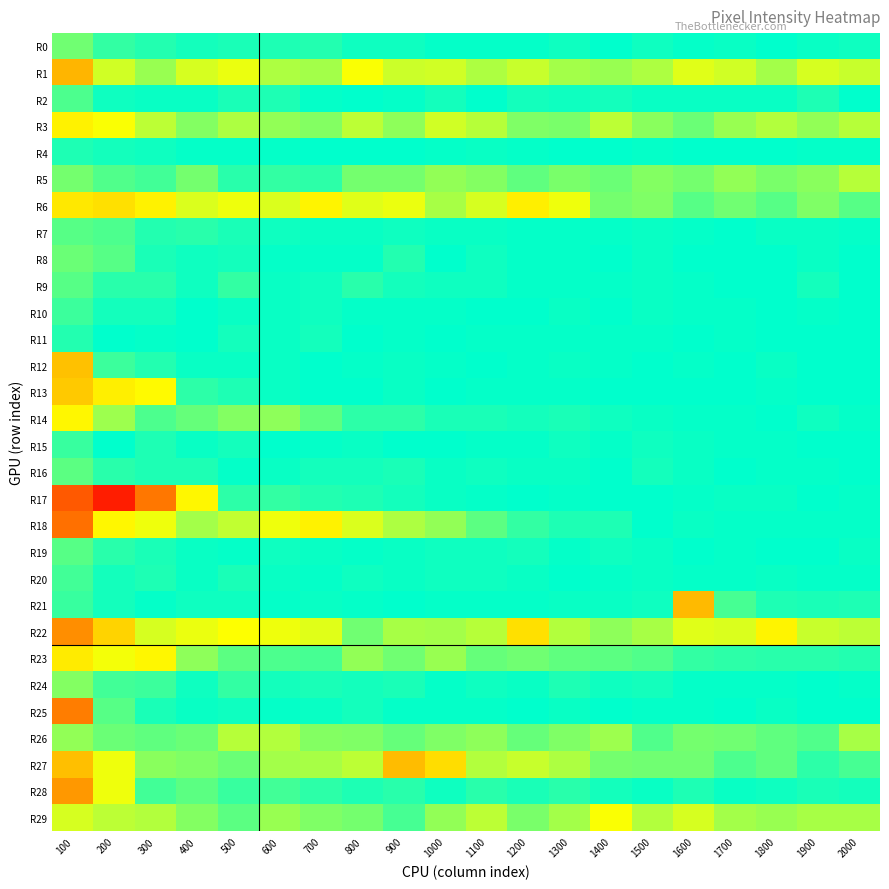

Reading left to right, transcribe all the data shown in this chart.

R0: 100=228	200=240	300=243	400=246	500=245	600=244	700=243	800=247	900=247	1000=249	1100=249	1200=249	1300=247	1400=250	1500=247	1600=249	1700=248	1800=250	1900=248	2000=247
R1: 100=171	200=209	300=220	400=208	500=204	600=216	700=218	800=201	900=210	1000=209	1100=216	1200=211	1300=218	1400=220	1500=216	1600=206	1700=209	1800=218	1900=208	2000=211
R2: 100=235	200=247	300=248	400=248	500=245	600=244	700=249	800=250	900=249	1000=246	1100=250	1200=246	1300=247	1400=246	1500=248	1600=248	1700=248	1800=248	1900=244	2000=250
R3: 100=195	200=201	300=213	400=224	500=216	600=221	700=224	800=213	900=222	1000=209	1100=214	1200=225	1300=226	1400=213	1500=223	1600=229	1700=220	1800=215	1900=221	2000=214
R4: 100=244	200=246	300=247	400=249	500=249	600=249	700=250	800=250	900=250	1000=249	1100=248	1200=249	1300=250	1400=250	1500=249	1600=250	1700=250	1800=250	1900=249	2000=249
R5: 100=227	200=234	300=237	400=227	500=242	600=240	700=241	800=227	900=227	1000=221	1100=224	1200=231	1300=226	1400=229	1500=224	1600=227	1700=221	1800=226	1900=223	2000=214
R6: 100=191	200=188	300=195	400=207	500=203	600=207	700=196	800=206	900=204	1000=217	1100=208	1200=194	1300=203	1400=227	1500=225	1600=233	1700=228	1800=233	1900=225	2000=233
R7: 100=233	200=235	300=243	400=242	500=245	600=247	700=248	800=248	900=247	1000=248	1100=248	1200=249	1300=249	1400=249	1500=248	1600=249	1700=250	1800=248	1900=248	2000=249
R8: 100=229	200=233	300=245	400=247	500=246	600=249	700=249	800=249	900=243	1000=250	1100=247	1200=249	1300=249	1400=250	1500=248	1600=250	1700=250	1800=250	1900=248	2000=250
R9: 100=233	200=242	300=242	400=247	500=240	600=248	700=247	800=242	900=246	1000=247	1100=247	1200=249	1300=249	1400=249	1500=248	1600=249	1700=250	1800=250	1900=246	2000=250
R10: 100=238	200=246	300=246	400=250	500=248	600=248	700=247	800=249	900=249	1000=249	1100=250	1200=250	1300=248	1400=250	1500=248	1600=249	1700=249	1800=250	1900=249	2000=250
R11: 100=243	200=250	300=249	400=250	500=246	600=248	700=246	800=250	900=249	1000=250	1100=249	1200=249	1300=249	1400=249	1500=249	1600=250	1700=249	1800=250	1900=250	2000=250
R12: 100=176	200=238	300=243	400=248	500=248	600=248	700=250	800=249	900=248	1000=249	1100=250	1200=249	1300=248	1400=249	1500=250	1600=249	1700=250	1800=248	1900=250	2000=250
R13: 100=179	200=194	300=198	400=241	500=244	600=248	700=250	800=250	900=248	1000=250	1100=249	1200=249	1300=249	1400=250	1500=250	1600=250	1700=250	1800=249	1900=250	2000=250
R14: 100=197	200=219	300=235	400=230	500=224	600=222	700=231	800=241	900=241	1000=245	1100=245	1200=246	1300=245	1400=247	1500=248	1600=249	1700=249	1800=250	1900=247	2000=249
R15: 100=239	200=250	300=244	400=248	500=246	600=250	700=249	800=248	900=250	1000=250	1100=249	1200=249	1300=247	1400=249	1500=247	1600=248	1700=249	1800=249	1900=250	2000=250
R16: 100=232	200=242	300=244	400=244	500=249	600=248	700=246	800=246	900=245	1000=248	1100=247	1200=248	1300=248	1400=250	1500=246	1600=248	1700=250	1800=249	1900=249	2000=250
R17: 100=135	200=112	300=147	400=197	500=241	600=240	700=243	800=244	900=246	1000=248	1100=249	1200=250	1300=249	1400=250	1500=250	1600=249	1700=248	1800=248	1900=250	2000=249
R18: 100=144	200=197	300=203	400=218	500=212	600=203	700=195	800=207	900=216	1000=221	1100=232	1200=240	1300=244	1400=244	1500=250	1600=248	1700=249	1800=249	1900=249	2000=249
R19: 100=233	200=242	300=245	400=248	500=249	600=247	700=248	800=249	900=248	1000=247	1100=247	1200=246	1300=249	1400=247	1500=248	1600=250	1700=249	1800=250	1900=250	2000=248
R20: 100=237	200=246	300=244	400=248	500=245	600=248	700=249	800=247	900=248	1000=247	1100=247	1200=248	1300=250	1400=249	1500=248	1600=249	1700=249	1800=248	1900=249	2000=249
R21: 100=239	200=246	300=249	400=247	500=247	600=249	700=248	800=249	900=250	1000=249	1100=249	1200=249	1300=248	1400=248	1500=247	1600=173	1700=236	1800=244	1900=245	2000=244
R22: 100=156	200=183	300=208	400=204	500=200	600=203	700=206	800=228	900=217	1000=218	1100=214	1200=188	1300=215	1400=222	1500=217	1600=206	1700=207	1800=196	1900=211	2000=213
R23: 100=192	200=202	300=197	400=222	500=232	600=235	700=236	800=221	900=228	1000=220	1100=230	1200=228	1300=231	1400=232	1500=234	1600=240	1700=241	1800=242	1900=242	2000=243
R24: 100=224	200=237	300=238	400=247	500=240	600=246	700=245	800=246	900=245	1000=249	1100=247	1200=248	1300=244	1400=247	1500=246	1600=249	1700=249	1800=249	1900=250	2000=249
R25: 100=149	200=233	300=245	400=248	500=247	600=249	700=248	800=246	900=249	1000=249	1100=249	1200=250	1300=248	1400=250	1500=249	1600=249	1700=250	1800=248	1900=250	2000=250
R26: 100=221	200=229	300=231	400=229	500=214	600=215	700=224	800=225	900=230	1000=225	1100=222	1200=230	1300=225	1400=219	1500=234	1600=227	1700=228	1800=231	1900=234	2000=217
R27: 100=175	200=203	300=223	400=225	500=229	600=218	700=217	800=213	900=174	1000=187	1100=215	1200=211	1300=216	1400=227	1500=228	1600=228	1700=235	1800=231	1900=241	2000=236
R28: 100=160	200=203	300=237	400=232	500=239	600=237	700=241	800=244	900=242	1000=247	1100=242	1200=245	1300=242	1400=246	1500=248	1600=244	1700=248	1800=247	1900=245	2000=246
R29: 100=208	200=213	300=215	400=224	500=232	600=220	700=225	800=227	900=236	1000=221	1100=213	1200=226	1300=218	1400=201	1500=215	1600=208	1700=218	1800=220	1900=217	2000=217